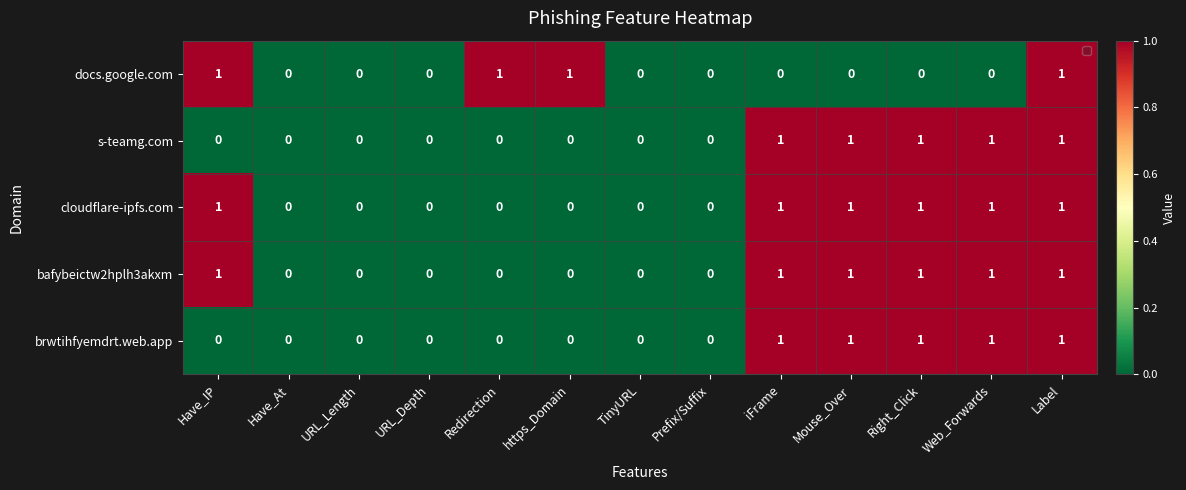

True or false: cloudflare-ipfs.com has a value of 1 at Mouse_Over.

True